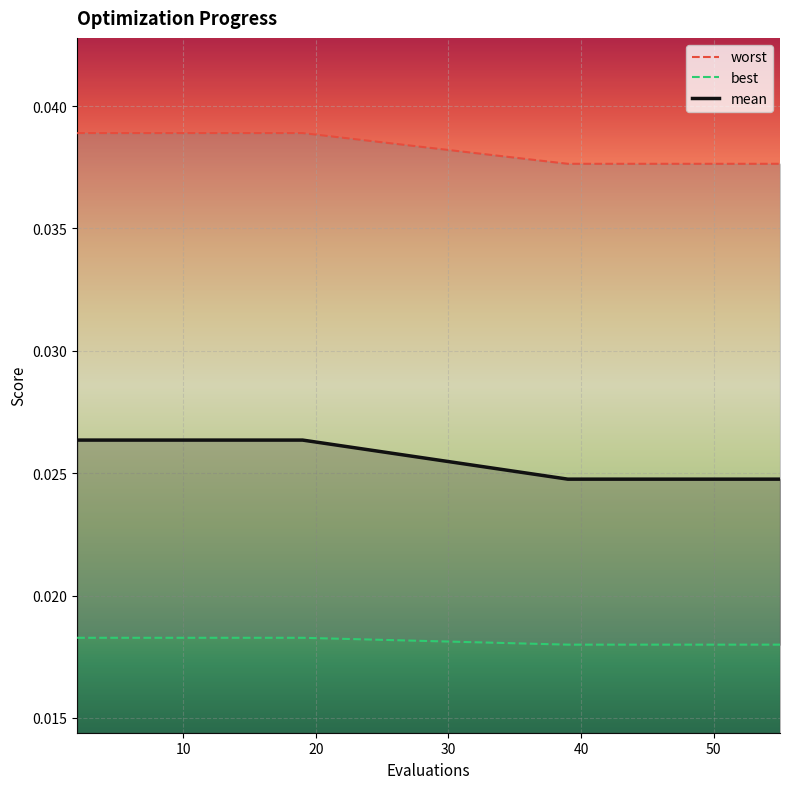

Does the chart display data point markers on the line(s)?

No